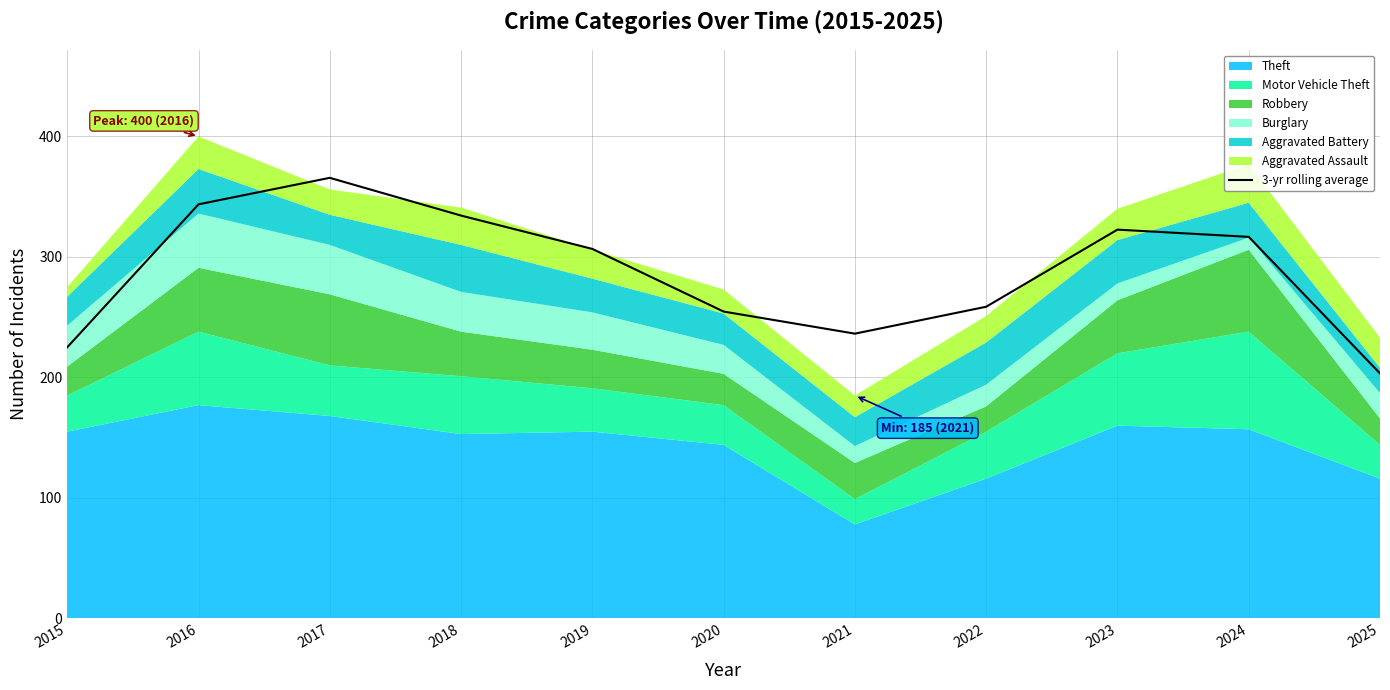

Reading left to right, extract all data points from this chart.

225.0	343.7	365.7	334.3	306.7	254.7	236.3	258.7	322.7	316.7	203.3